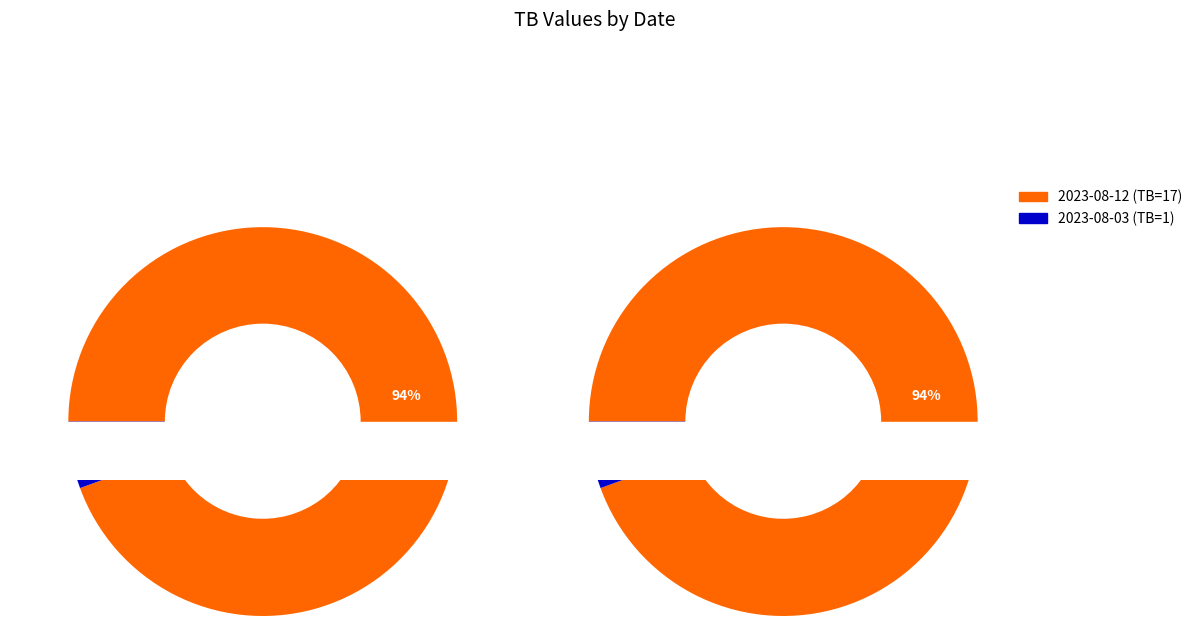

Which category has the biggest portion of the pie?

2023-08-12